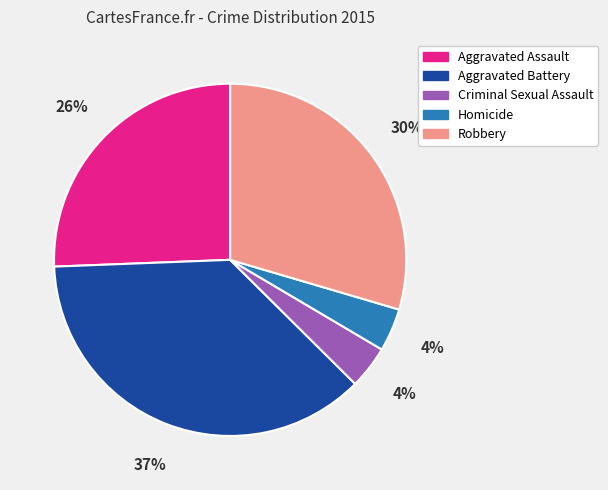

Which category has the biggest portion of the pie?

Aggravated Battery